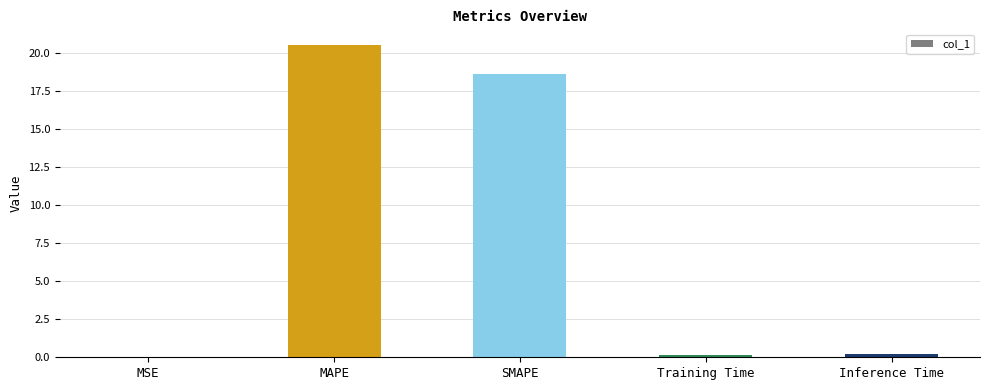

Is it true that the value at SMAPE is 31.2?

False